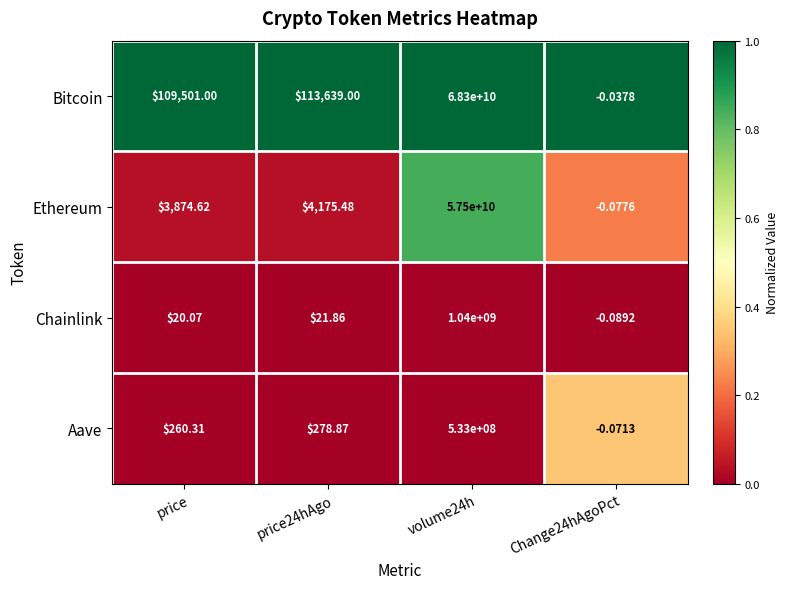

List the series in order of their peak value, highest first.

Bitcoin, Ethereum, Chainlink, Aave